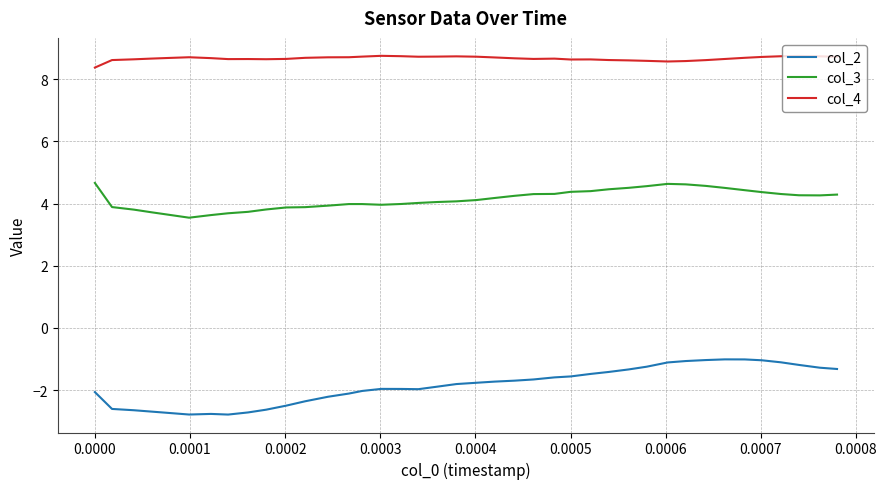

True or false: col_3 and col_4 intersect in this chart.

False